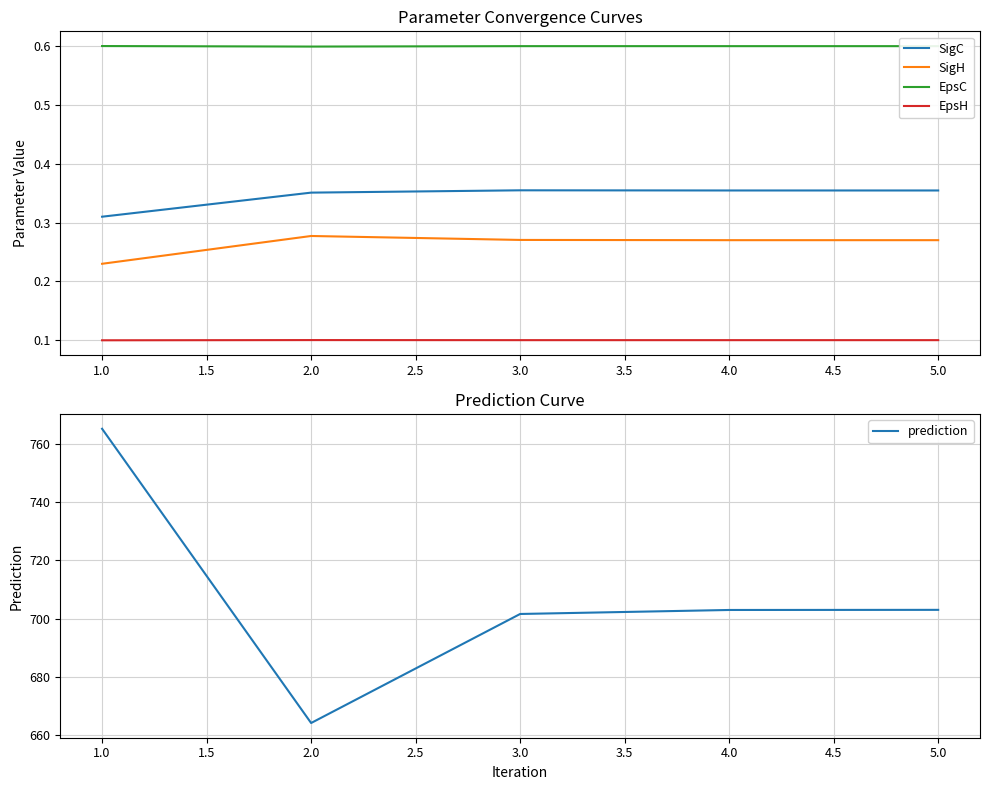

True or false: EpsC has a value of 0.6 at 1.0.

True